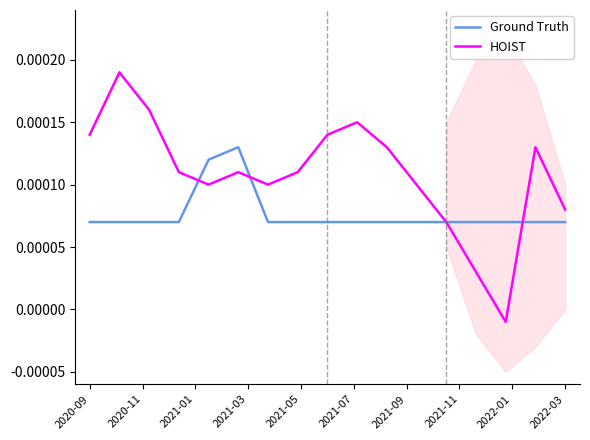

Is it true that HOIST equals 0.0 at 2021-11?

True